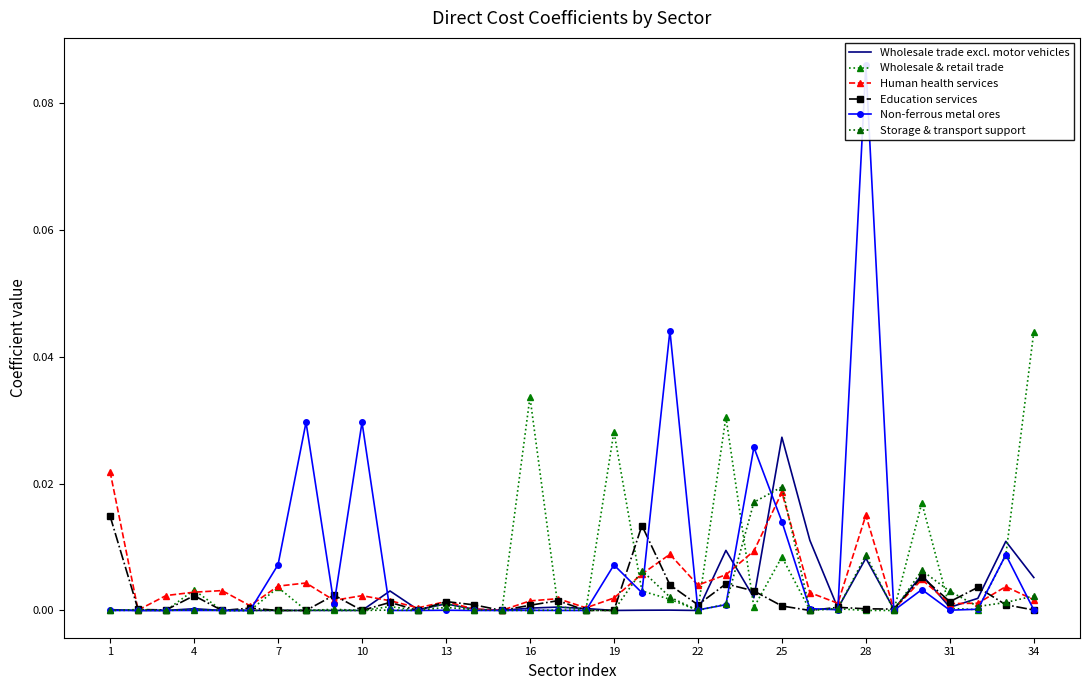

How many lines are shown in the chart?

6